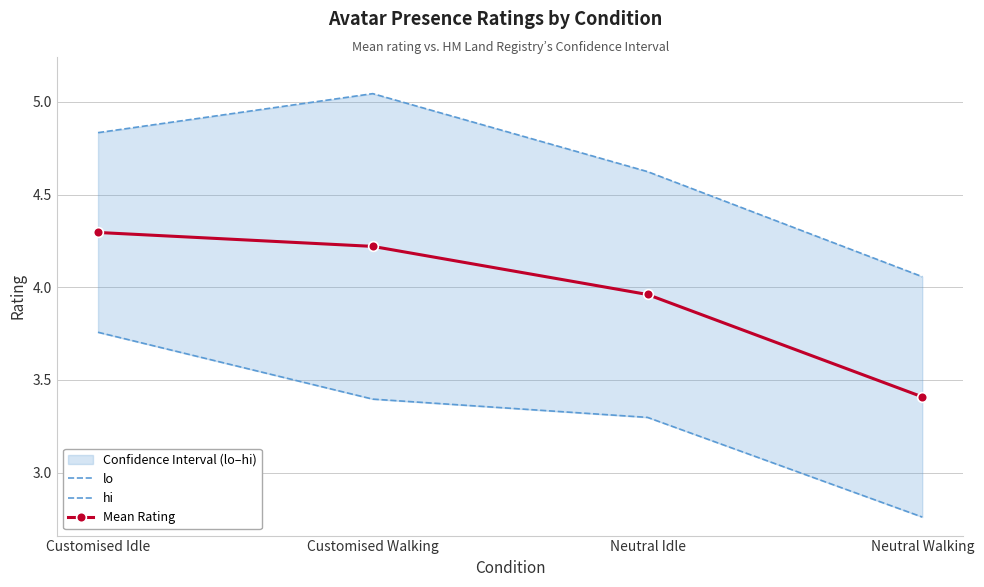

True or false: hi and lo cross at least once.

False